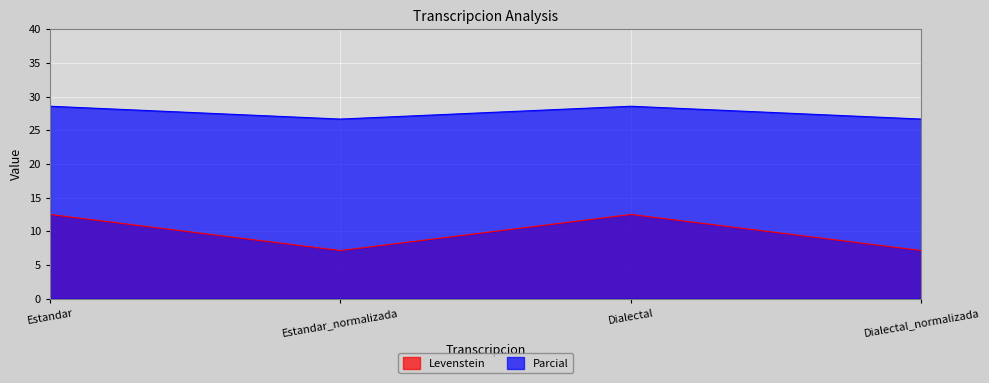

How many interior local peaks does the Levenstein series have?

1